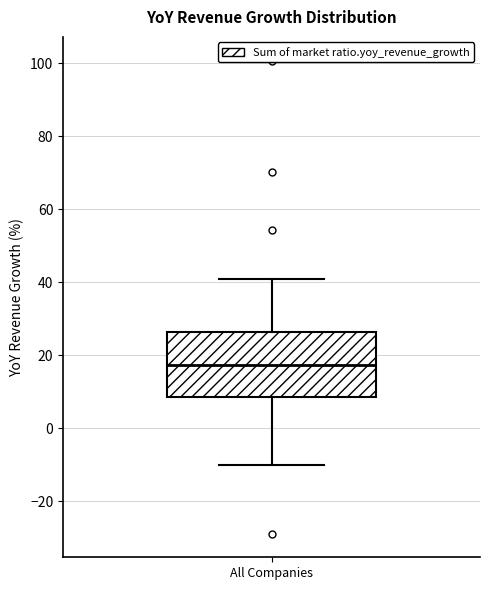

Transcribe this box plot: give where the median line is, the range the box spans, and where the two whiskers end, as read against the y-axis. The values are not printed on the chart, so give them approximately, as read against the axis.

median 18, box 8 to 26, whiskers -10 to 42